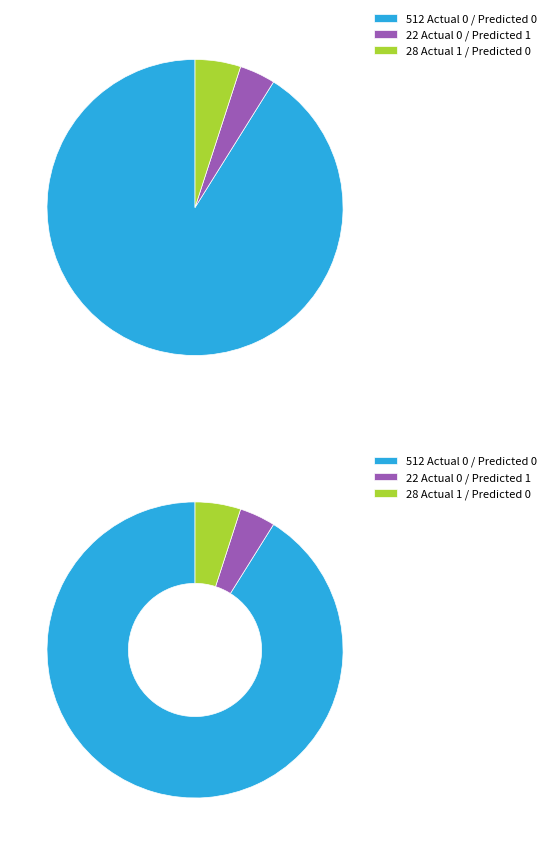

What portion of the pie excludes Actual 0 / Predicted 1?

96.1%